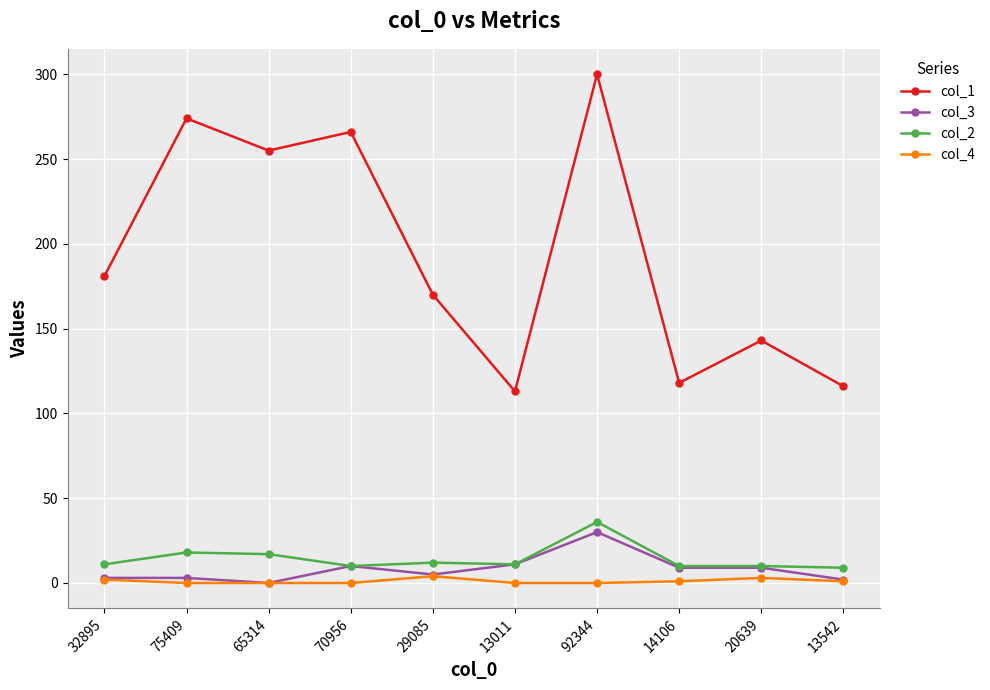

True or false: col_1 has more than 2 interior local peaks.

True